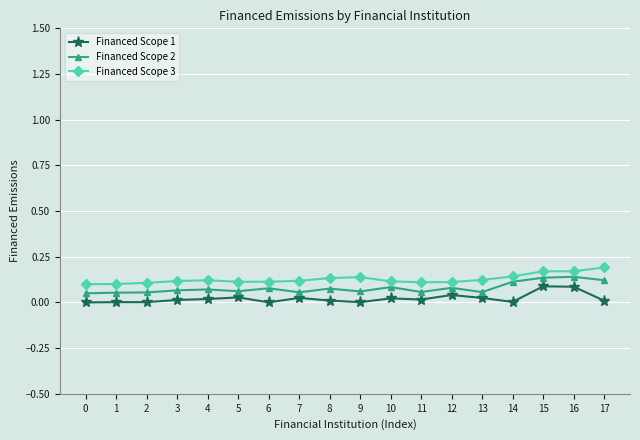

Is it true that Financed Scope 3 equals 0.1 at 4?

True